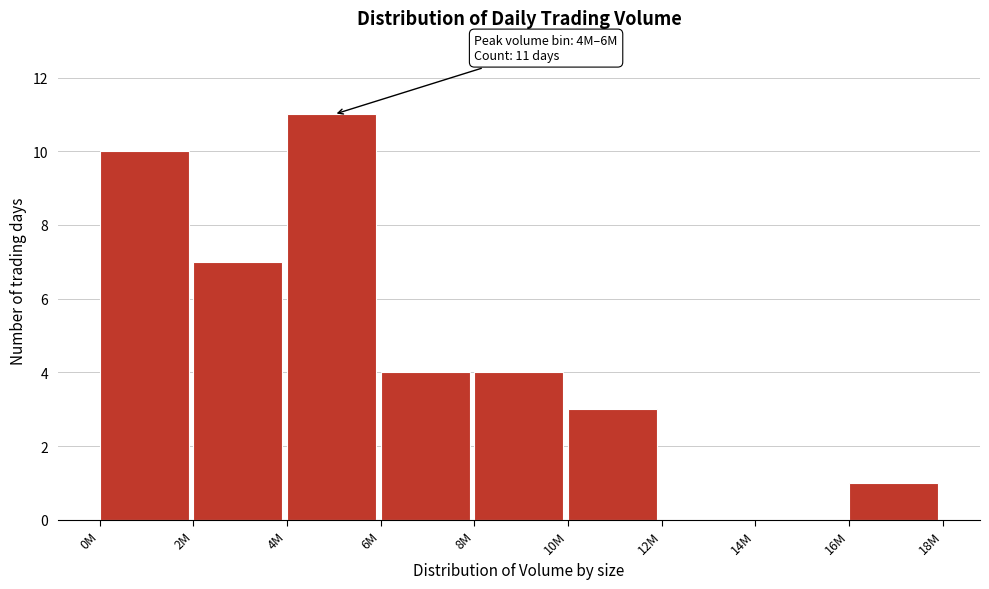

Reading left to right, transcribe all the data shown in this chart.

0M=10	2M=7	4M=11	6M=4	8M=4	10M=3	12M=0	14M=0	16M=1